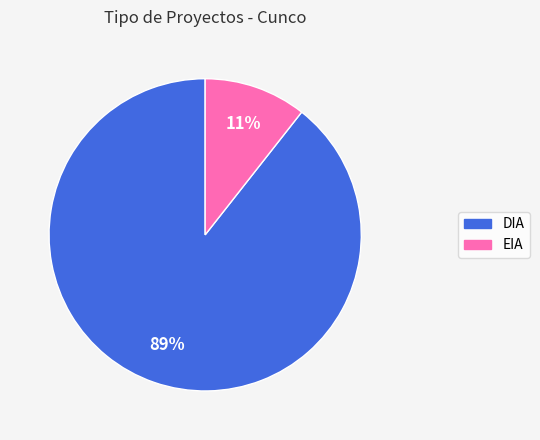

Is it true that EIA is 4% of the pie?

False